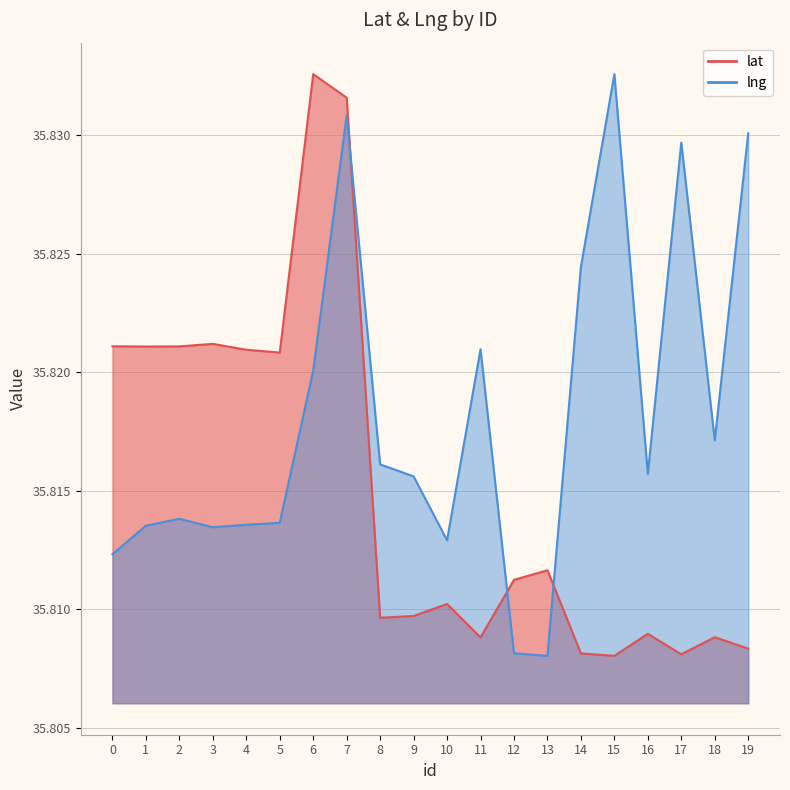

Where is the first local maximum for lng?

2